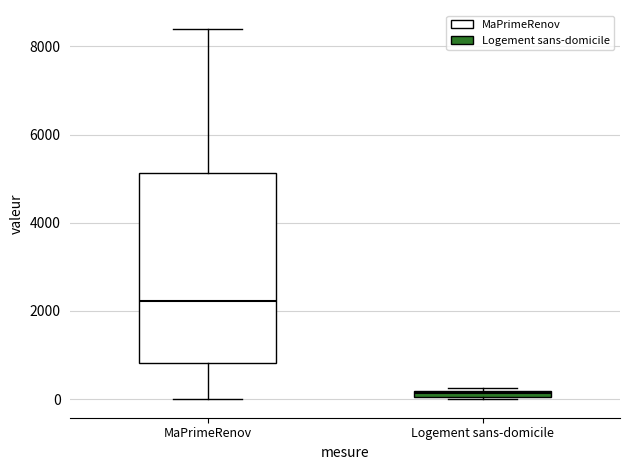

Where is the upper edge of the box for MaPrimeRenov on the y-axis? The values are not printed on the chart, so give them approximately, as read against the axis.

5200